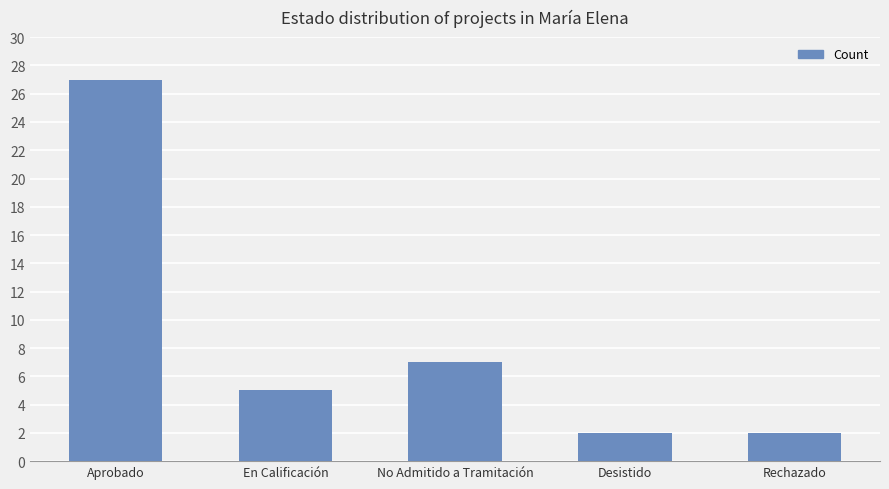

What is the sum of the values at Rechazado and No Admitido a Tramitación?

9